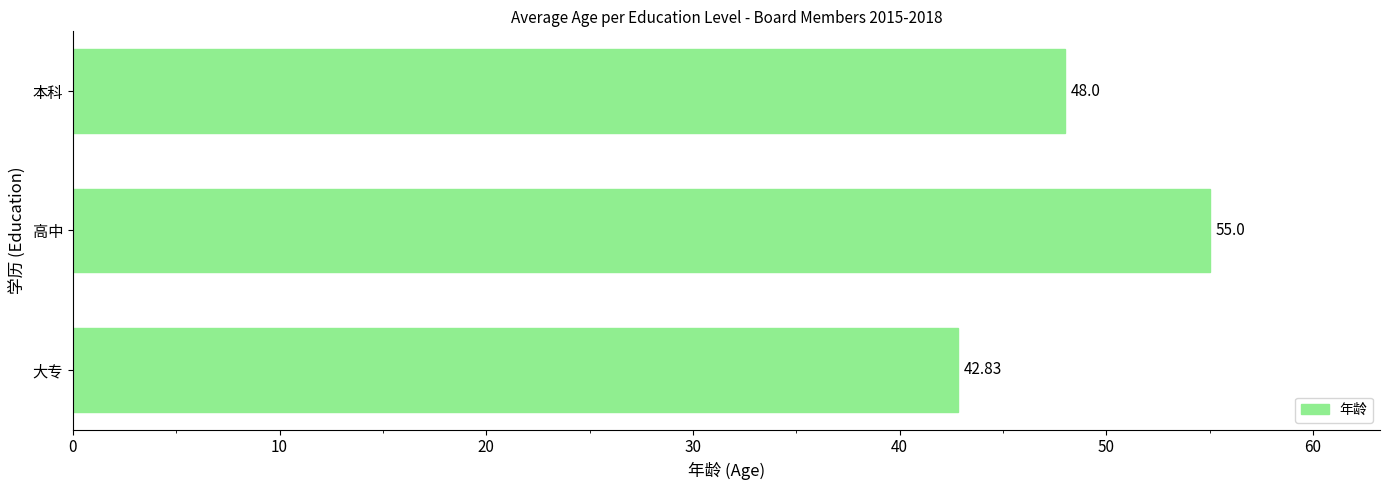

What is the minimum value shown in the chart?

42.8